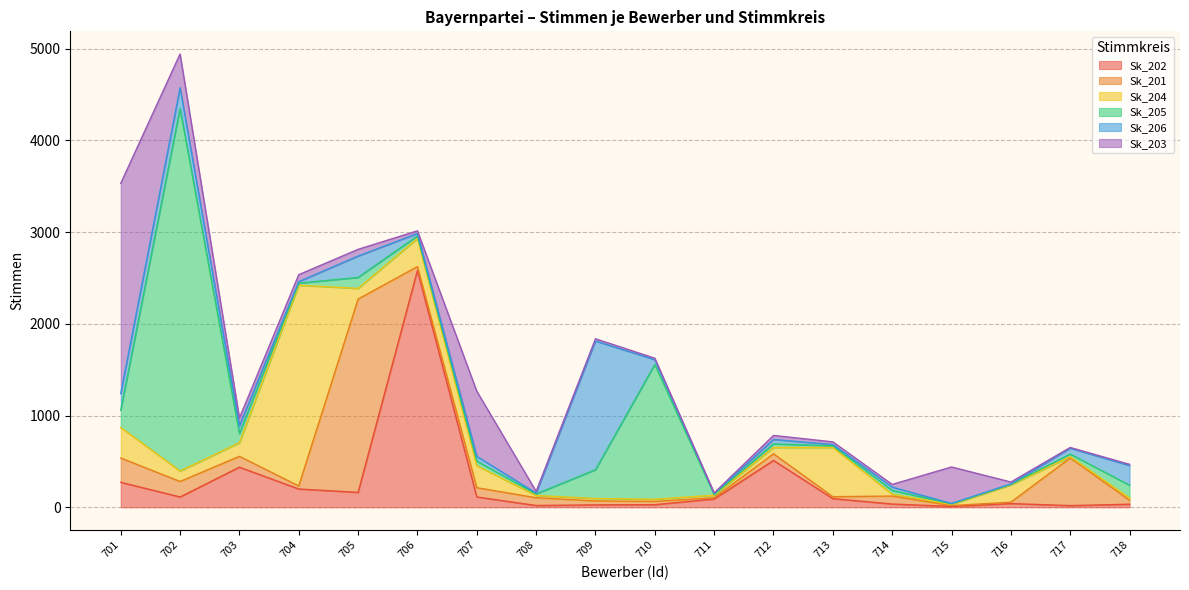

Which category has the lowest value across all series?

715